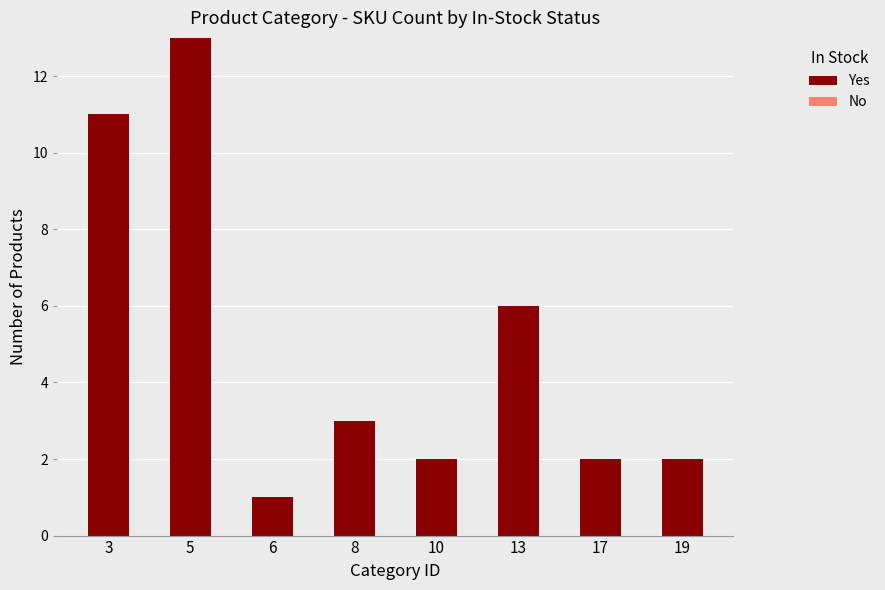

Reading left to right, list all the values displayed in this chart.

3=11	5=13	6=1	8=3	10=2	13=6	17=2	19=2